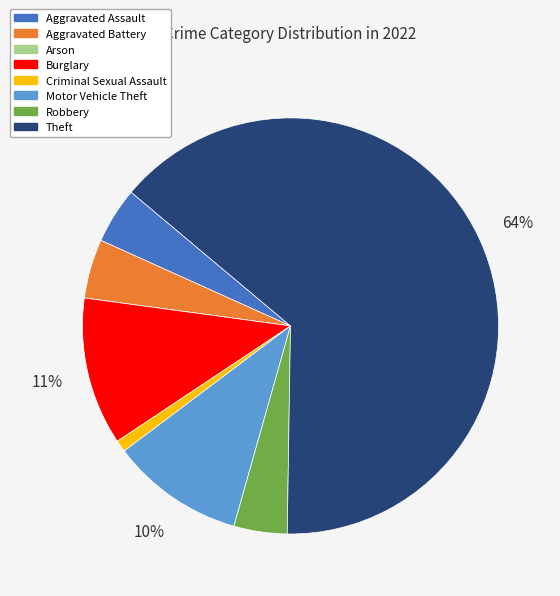

Is the sum of Motor Vehicle Theft and Criminal Sexual Assault greater than half?

No